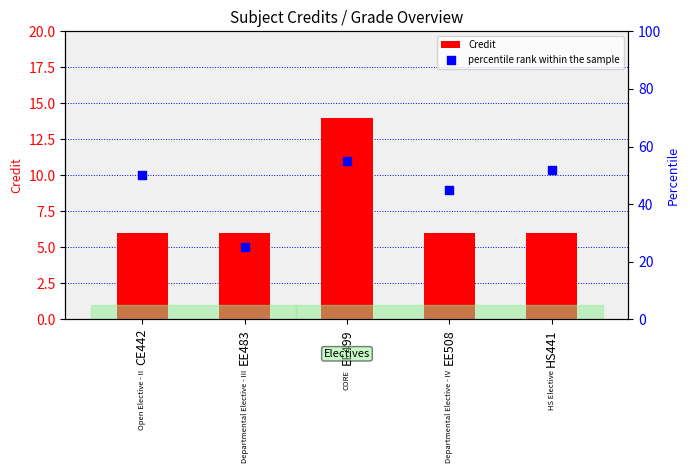

Which series has the widest spread of Y values?

percentile rank within the sample